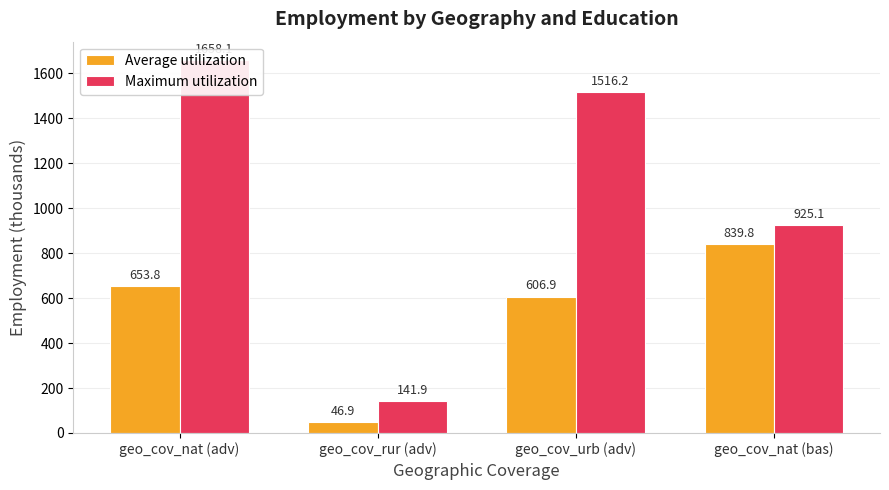

Where does the Maximum utilization series first go above 1516?

geo_cov_nat (adv)